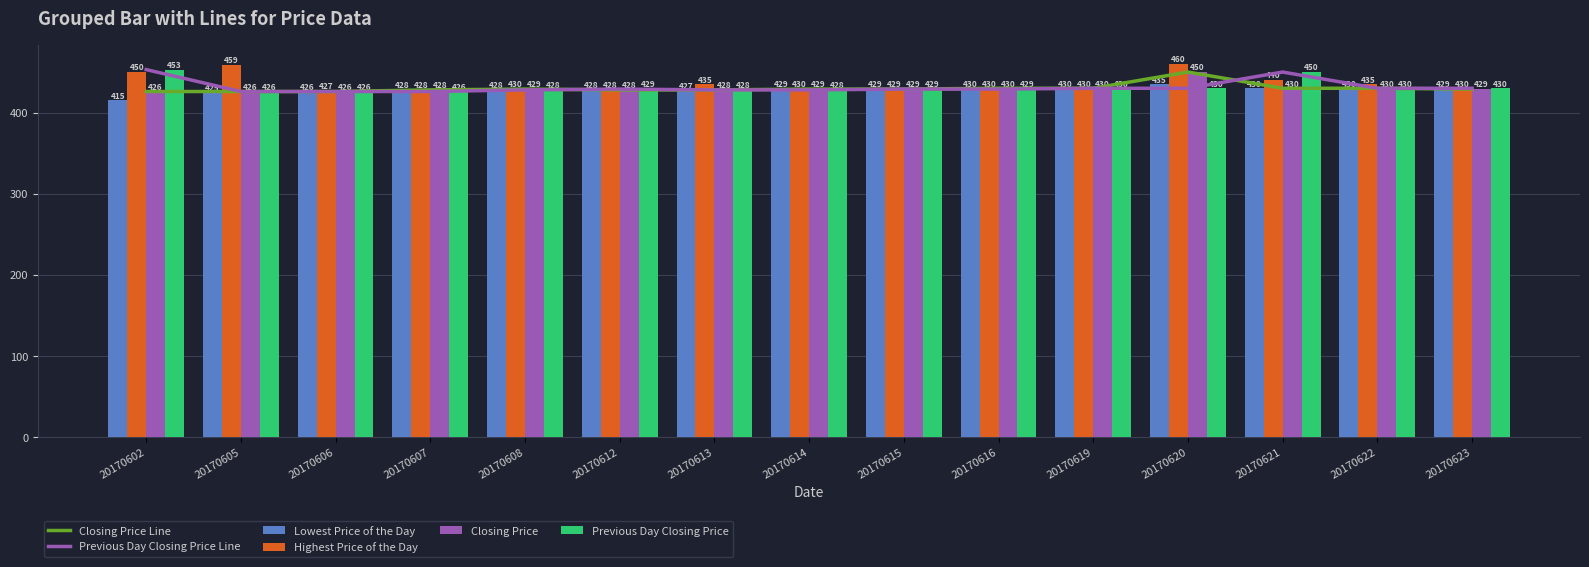

How many groups of bars are there?

15